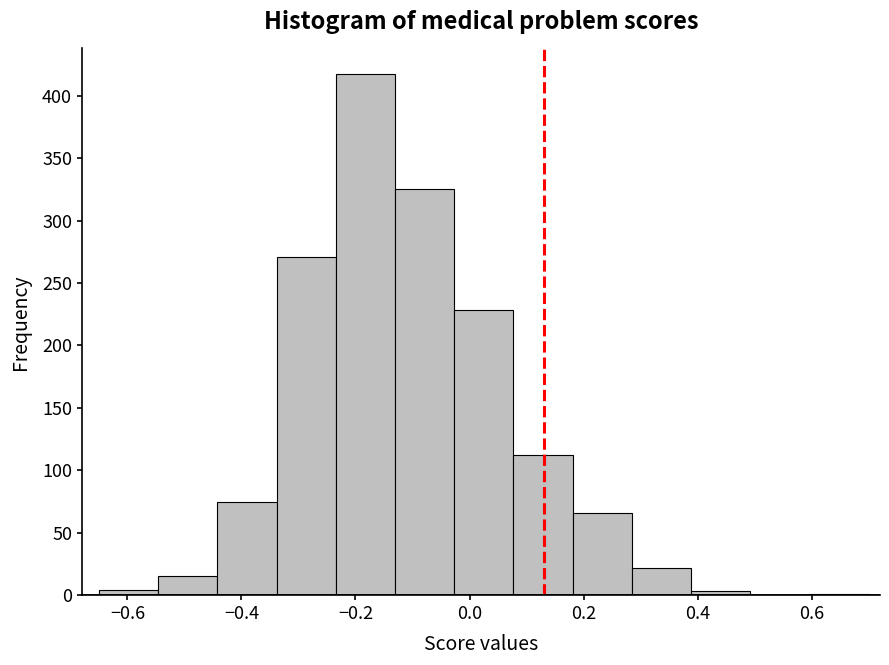

Over which range of the x-axis is the bar tallest?

-0.24 to -0.14